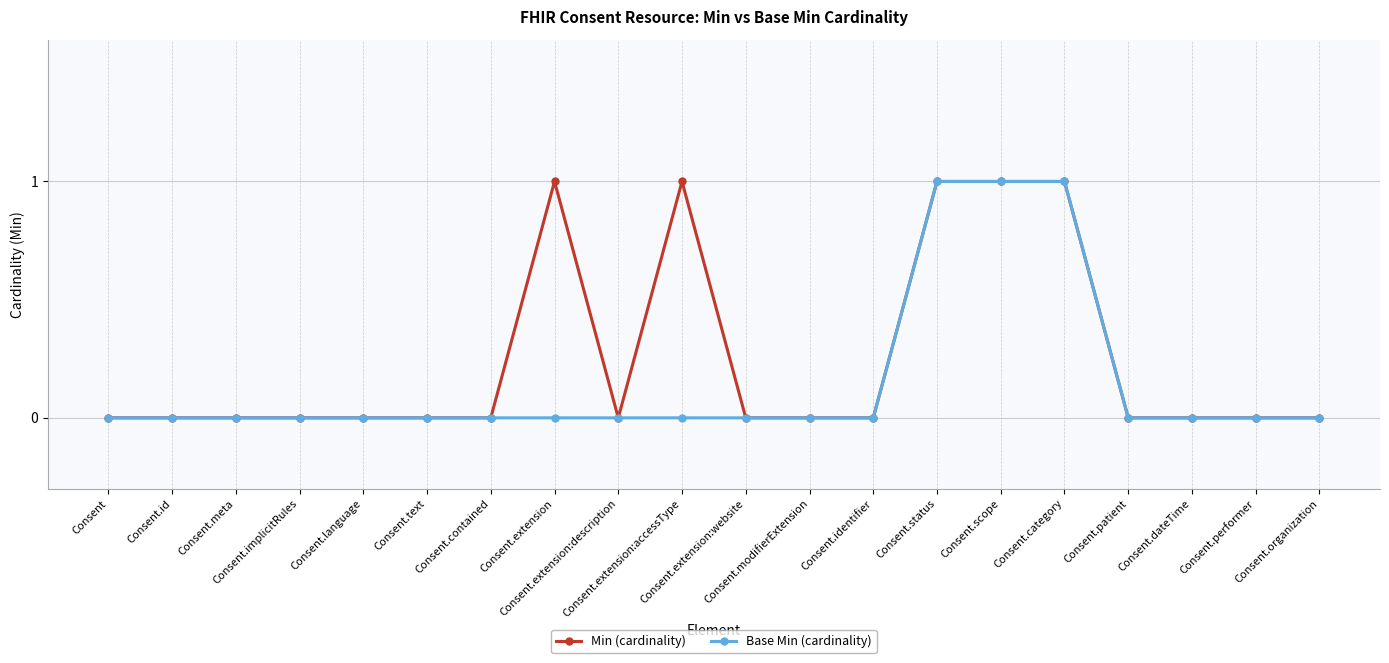

True or false: Min (cardinality) has more than 1 points higher than both neighbors.

True